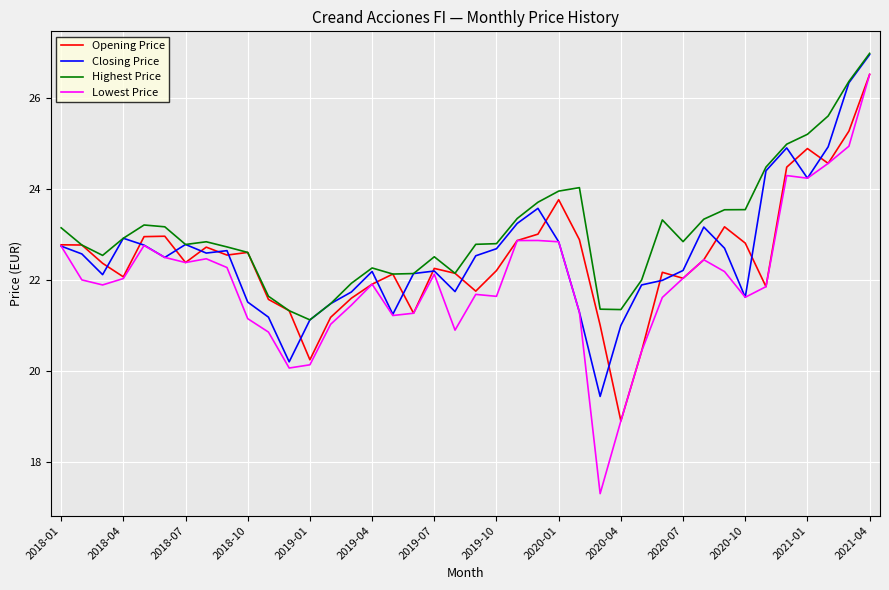

Which series has the largest total across all categories?

Highest Price